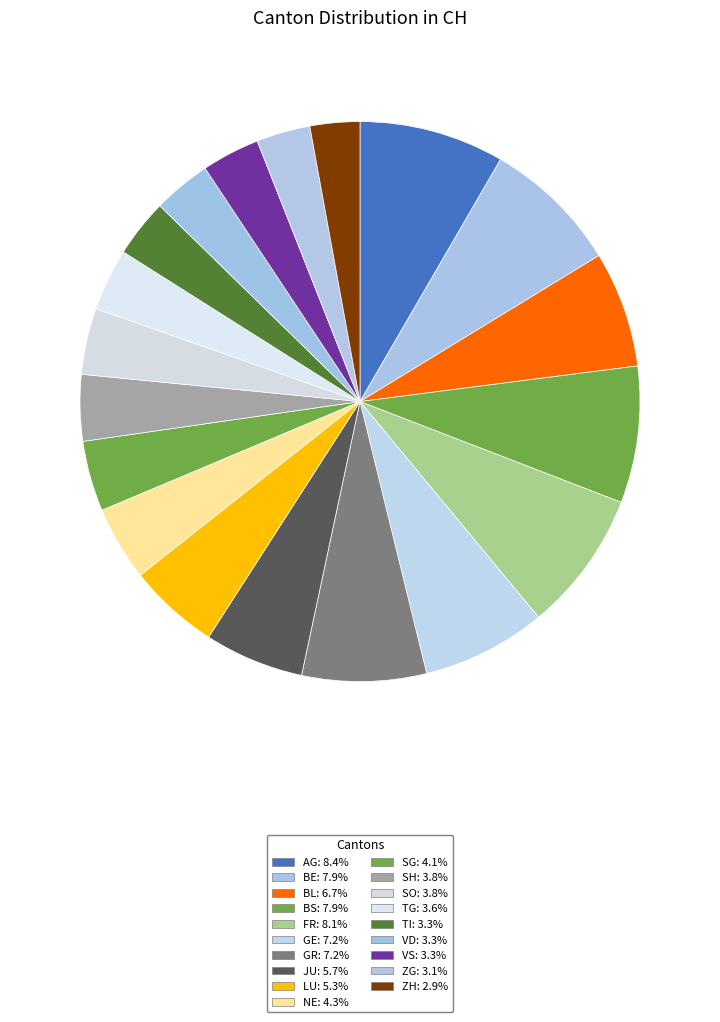

How many segments does this pie chart have?

19